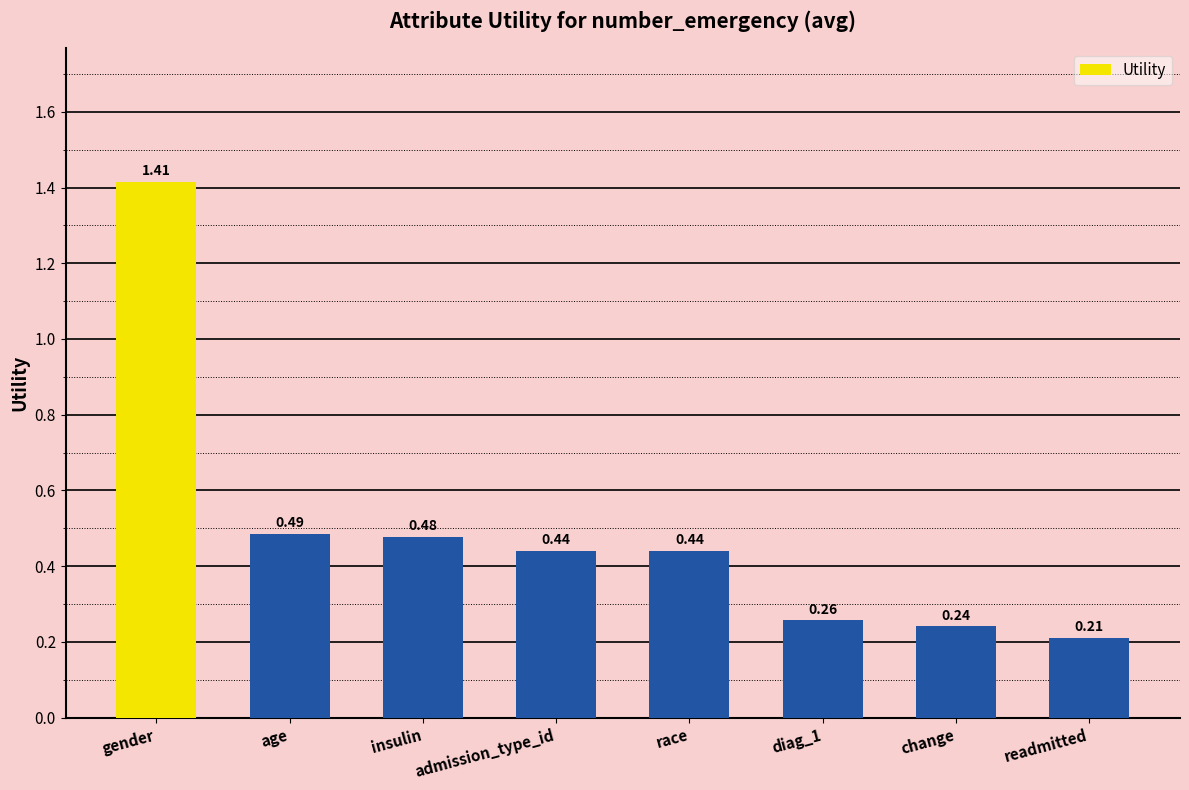

What is the sum of all values?

4.0